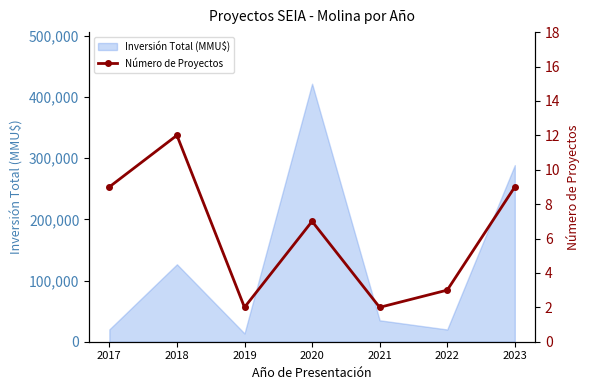

What is the sum of the values at 2022 and 2019?

5